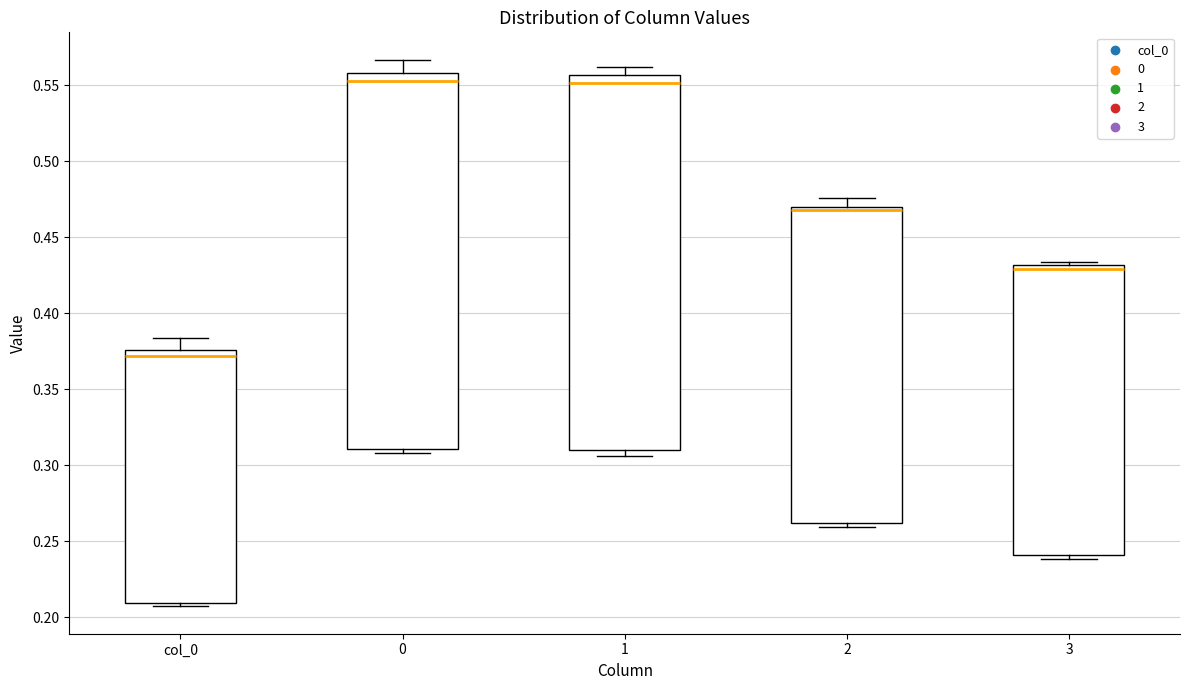

Where is the upper edge of the box for 3 on the y-axis? The values are not printed on the chart, so give them approximately, as read against the axis.

0.430